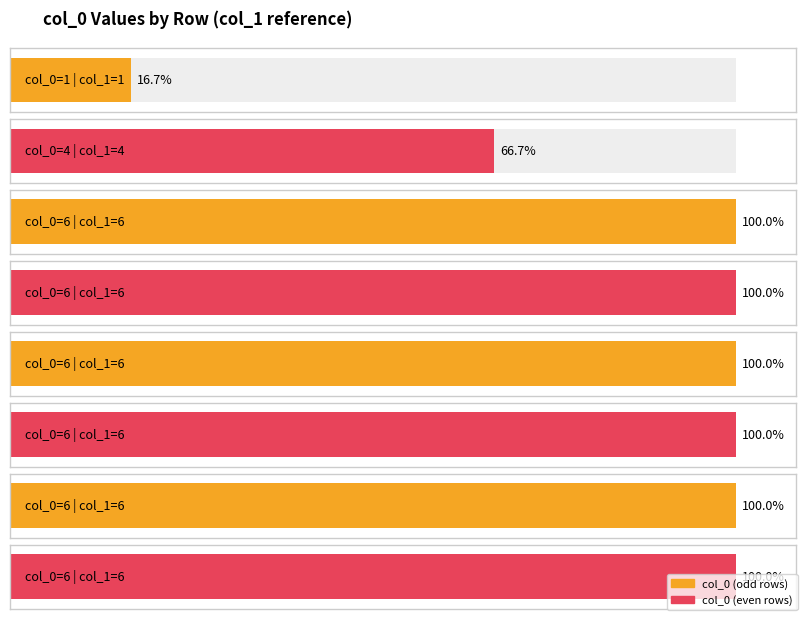

What is the change in value from 0 to 0?

+5